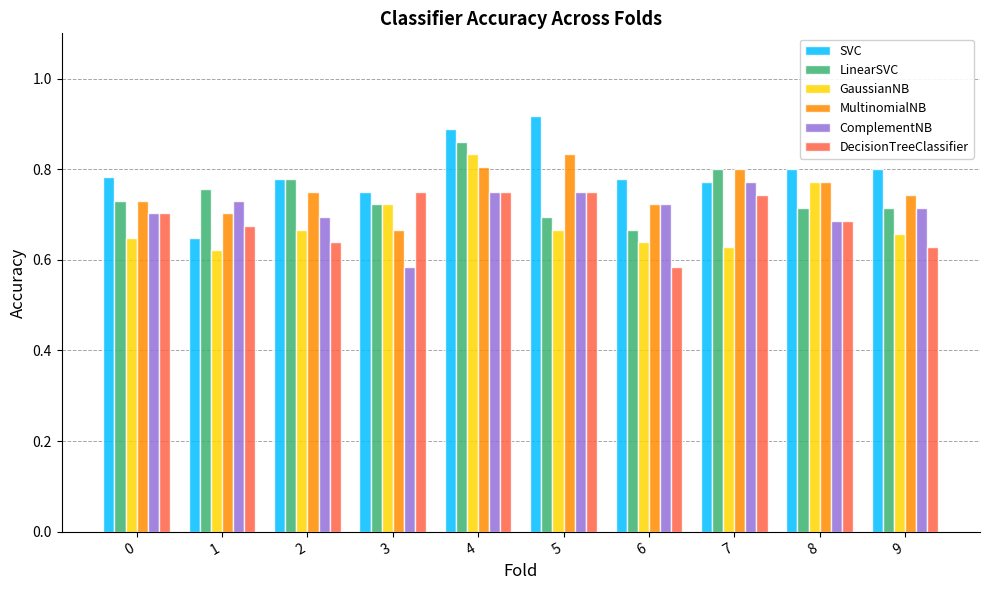

How many distinct data groups are displayed?

6